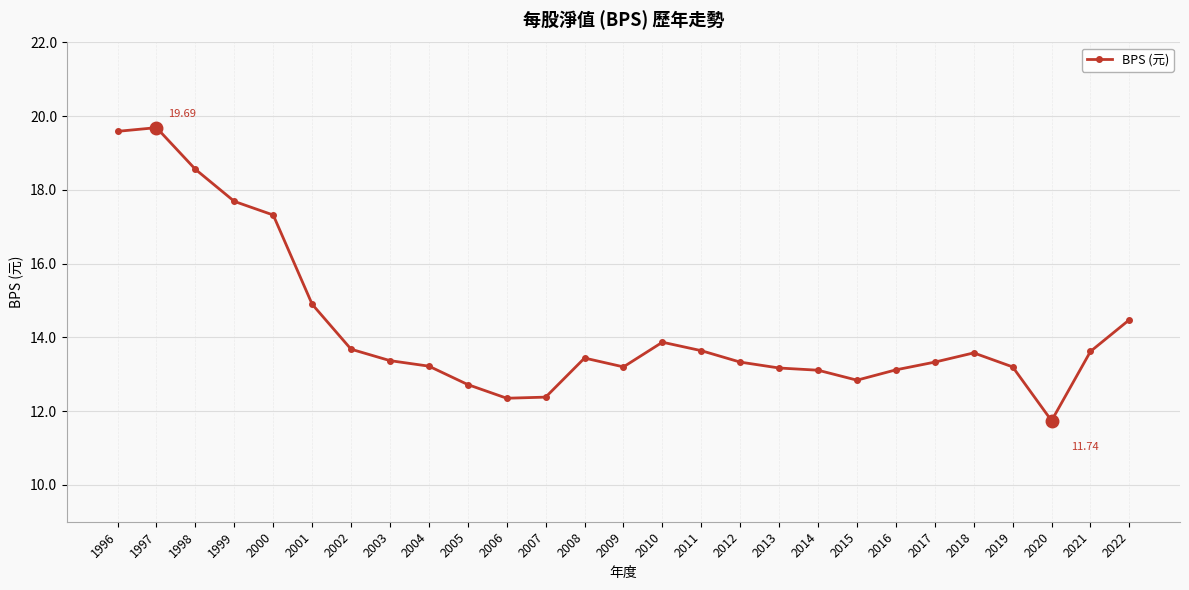

How many lines are shown in the chart?

1